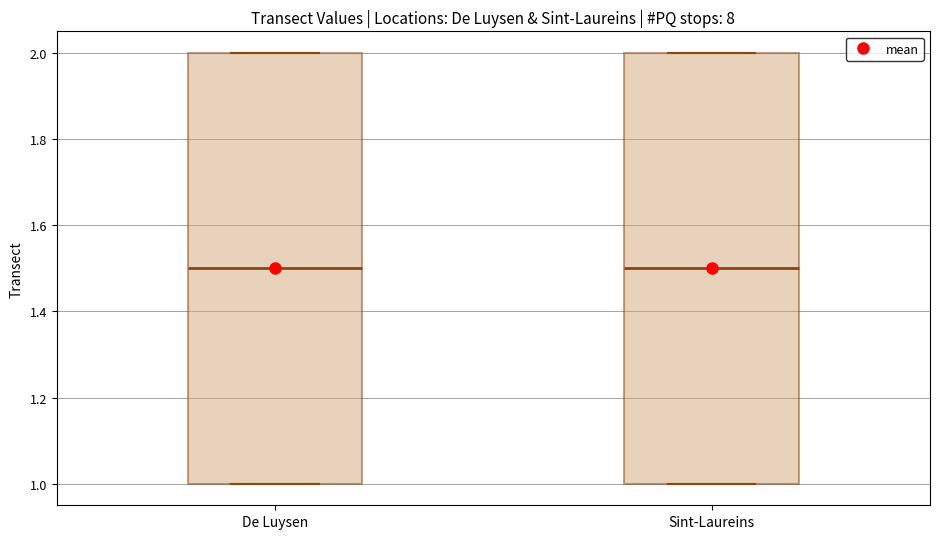

Reading left to right, transcribe this box plot: for each box, give where its median line is, the range the box spans, and where its two whiskers end, as read against the y-axis. The values are not printed on the chart, so give them approximately, as read against the axis.

De Luysen: median 1.5, box 1.0 to 2.0, whiskers 1.0 to 2.0
Sint-Laureins: median 1.5, box 1.0 to 2.0, whiskers 1.0 to 2.0